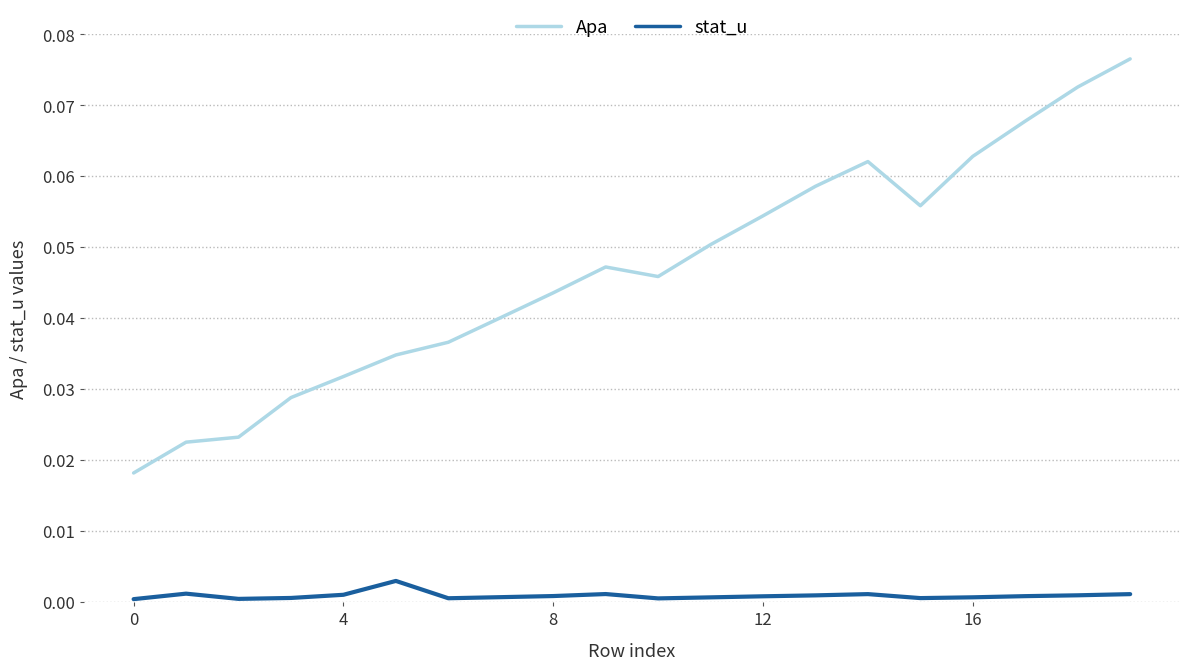

Which series has the largest total across all categories?

Apa